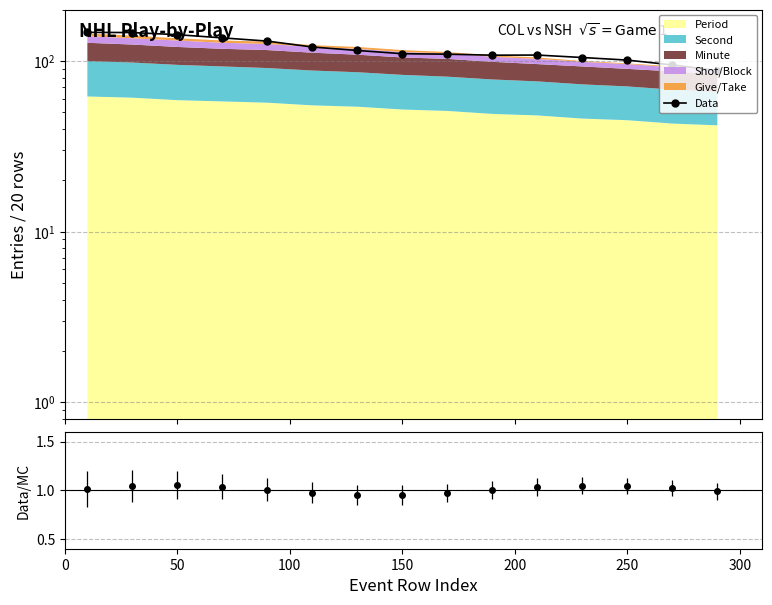

What is the smallest value displayed?

87.9